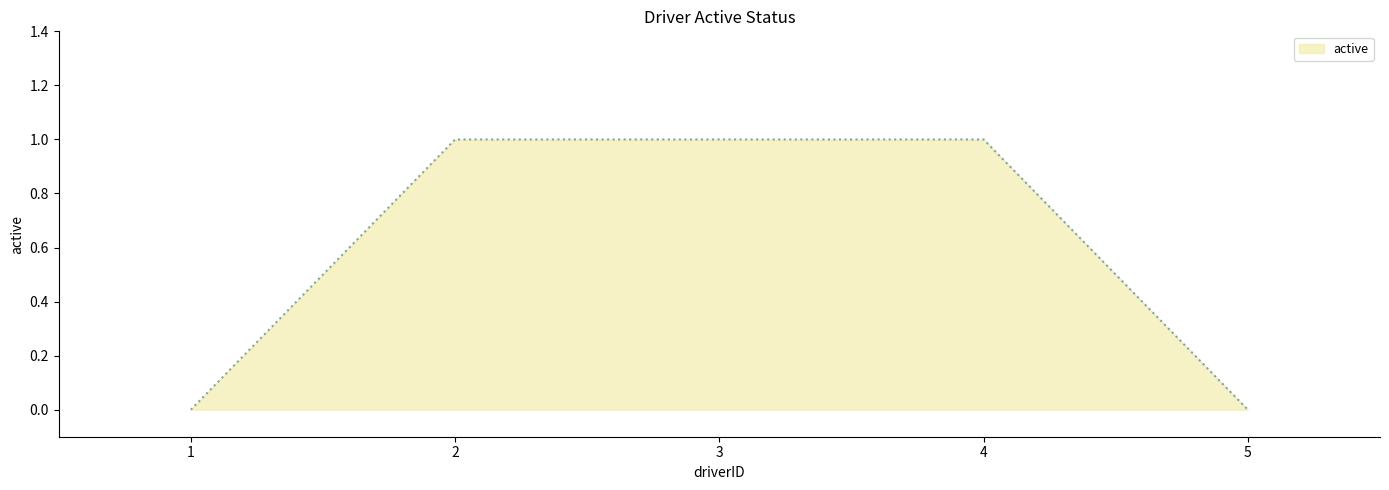

What is the difference between the values at 5 and 2?

1